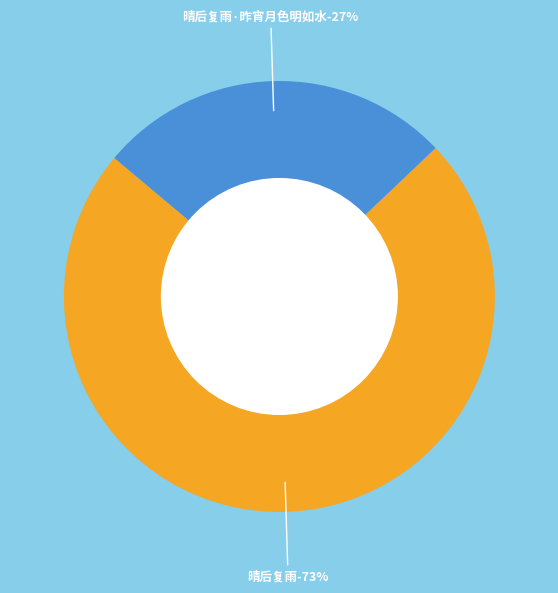

Between 晴后复雨 and 晴后复雨·昨宵月色明如水, which is larger?

晴后复雨